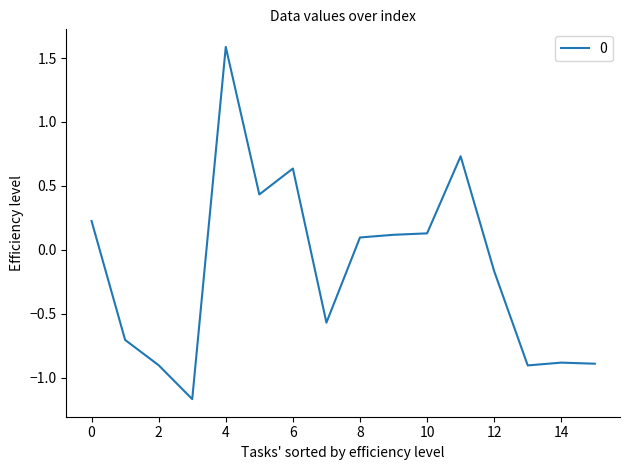

What is the greatest value displayed?

1.6